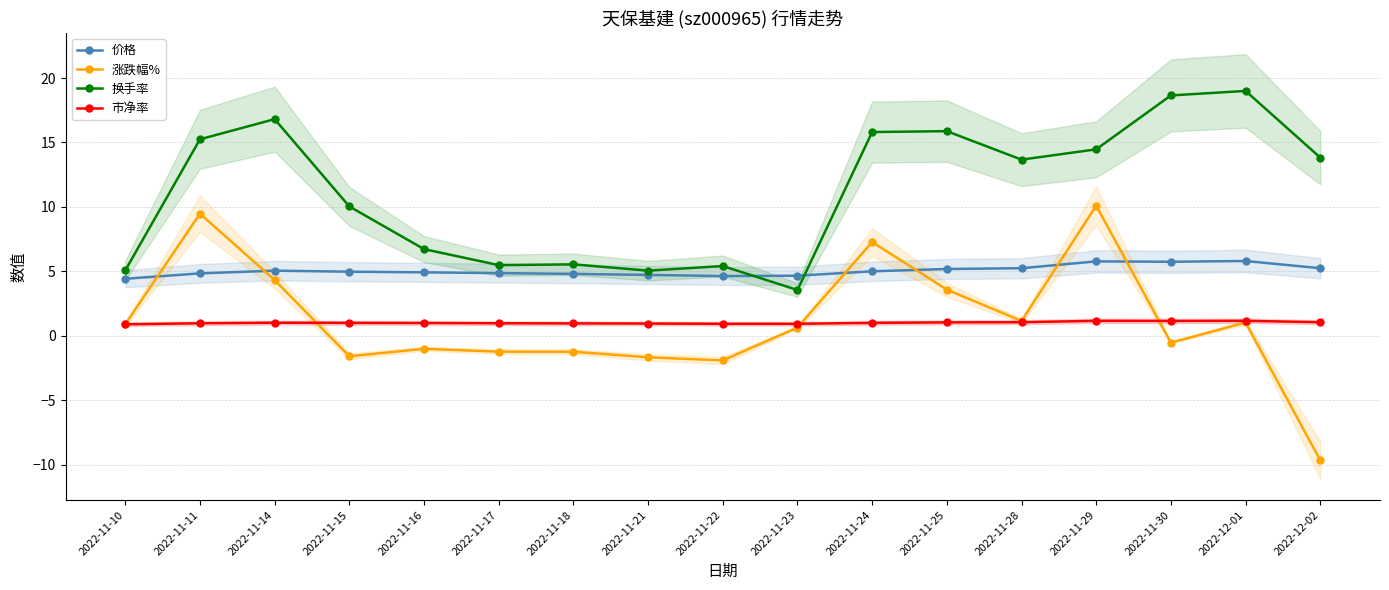

What is the difference between the highest and lowest values at 2022-11-25?

14.8